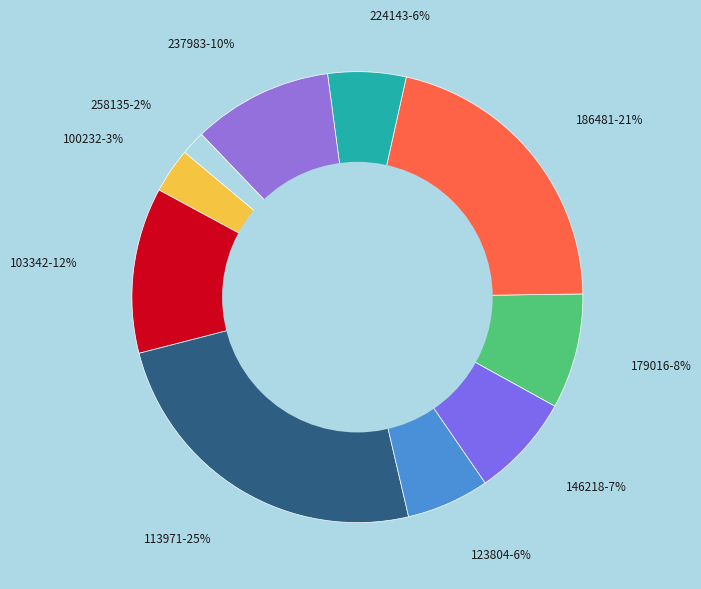

How many slices are in this pie chart?

10